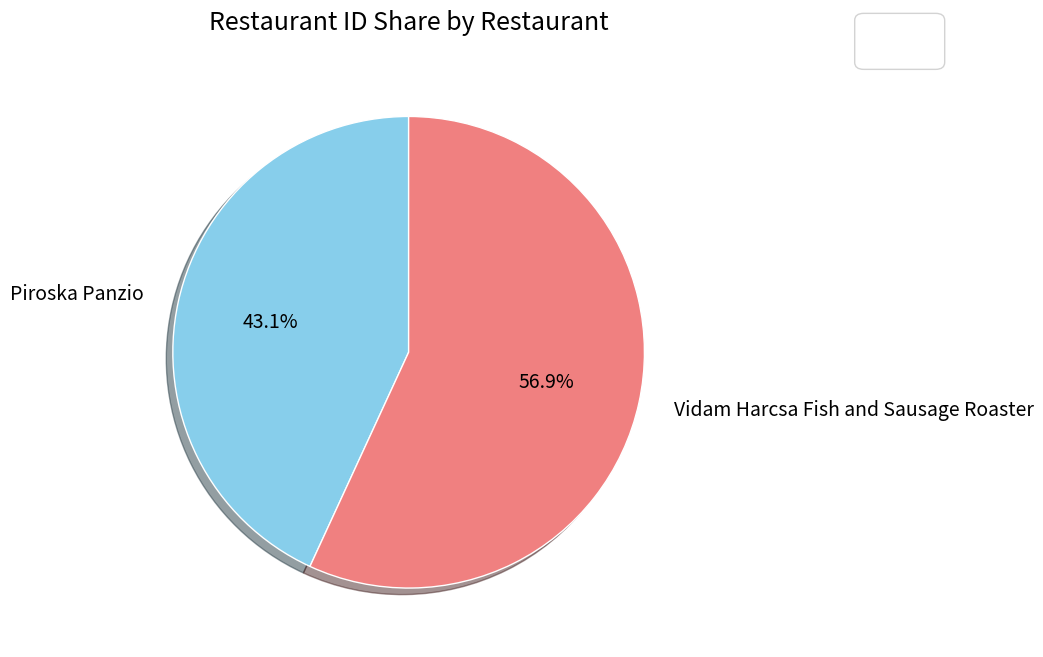

To the nearest percent, what is the combined percentage of Vidam Harcsa Fish and Sausage Roaster and Piroska Panzio?

100%